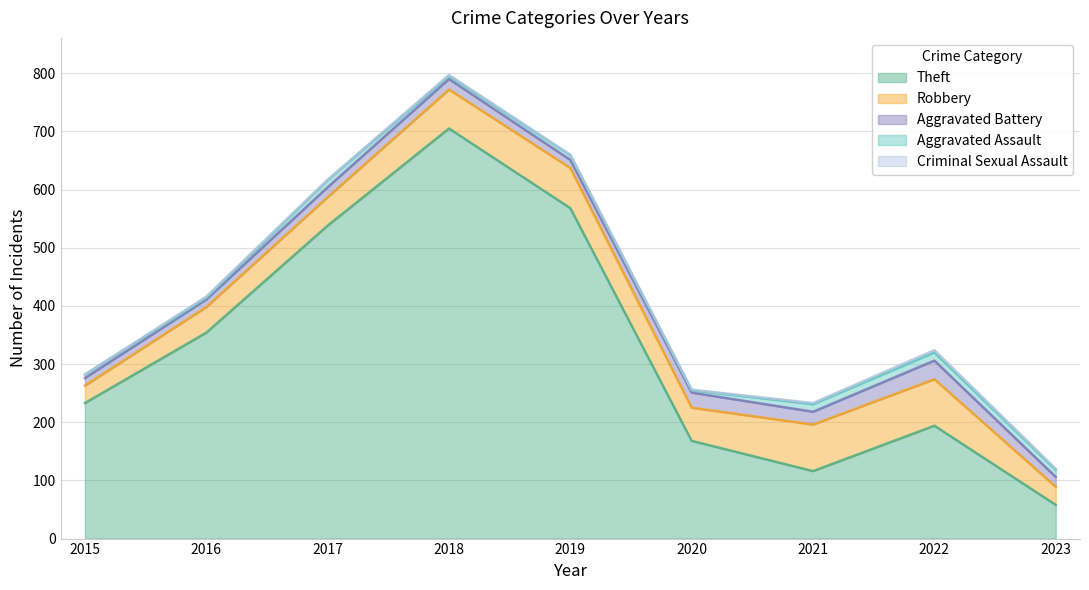

What is the spread (max minus min) of values at 2019?

567